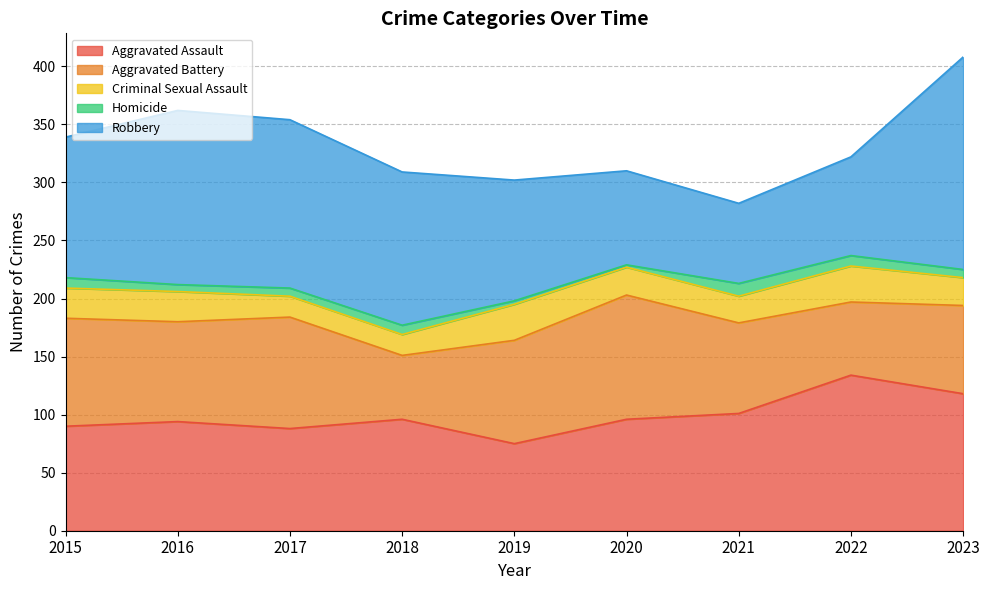

What is the total value across all series at 2020?

310